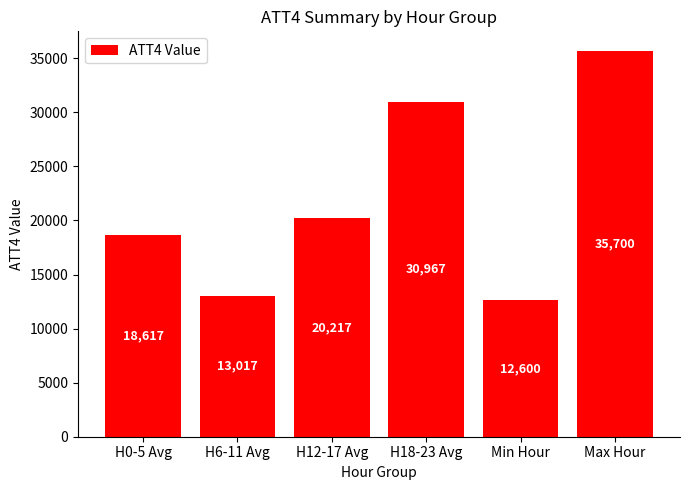

Which has a higher value, H6-11 Avg or H12-17 Avg?

H12-17 Avg